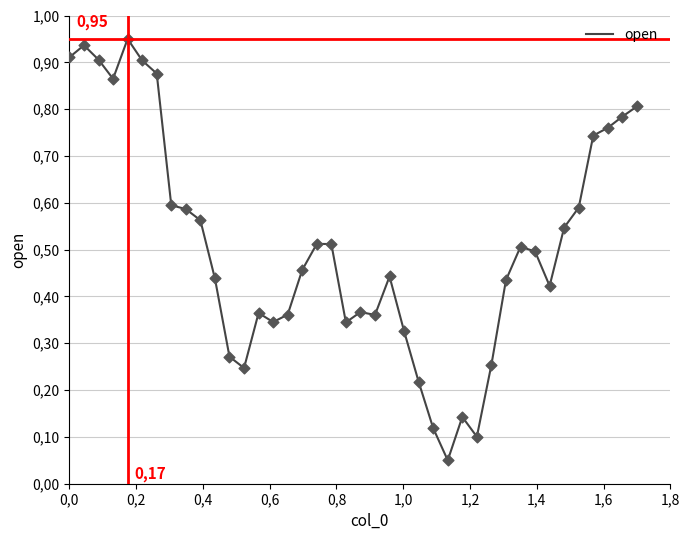

Is this an area chart (filled region under the line)?

No